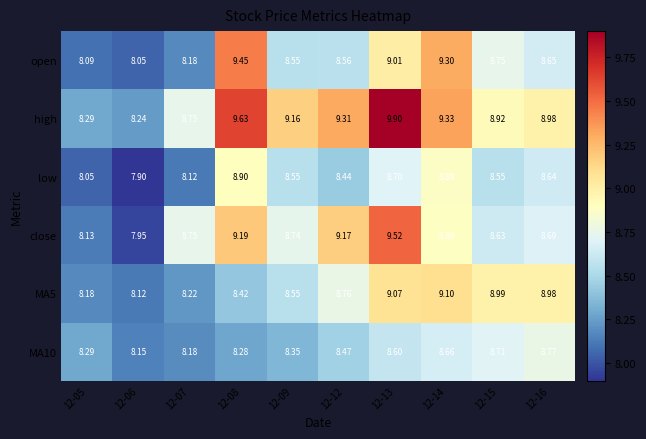

What is the greatest value displayed?

9.9